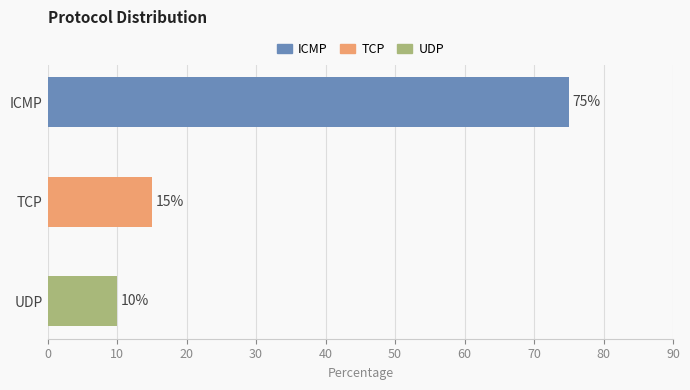

How many categories are shown in the chart?

3